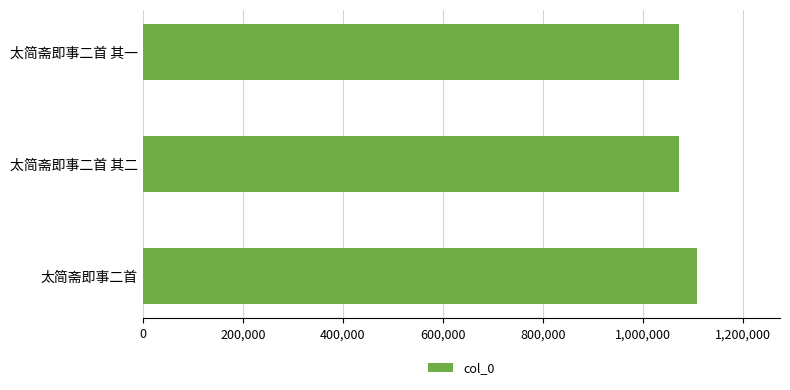

How many bars are there in total?

3